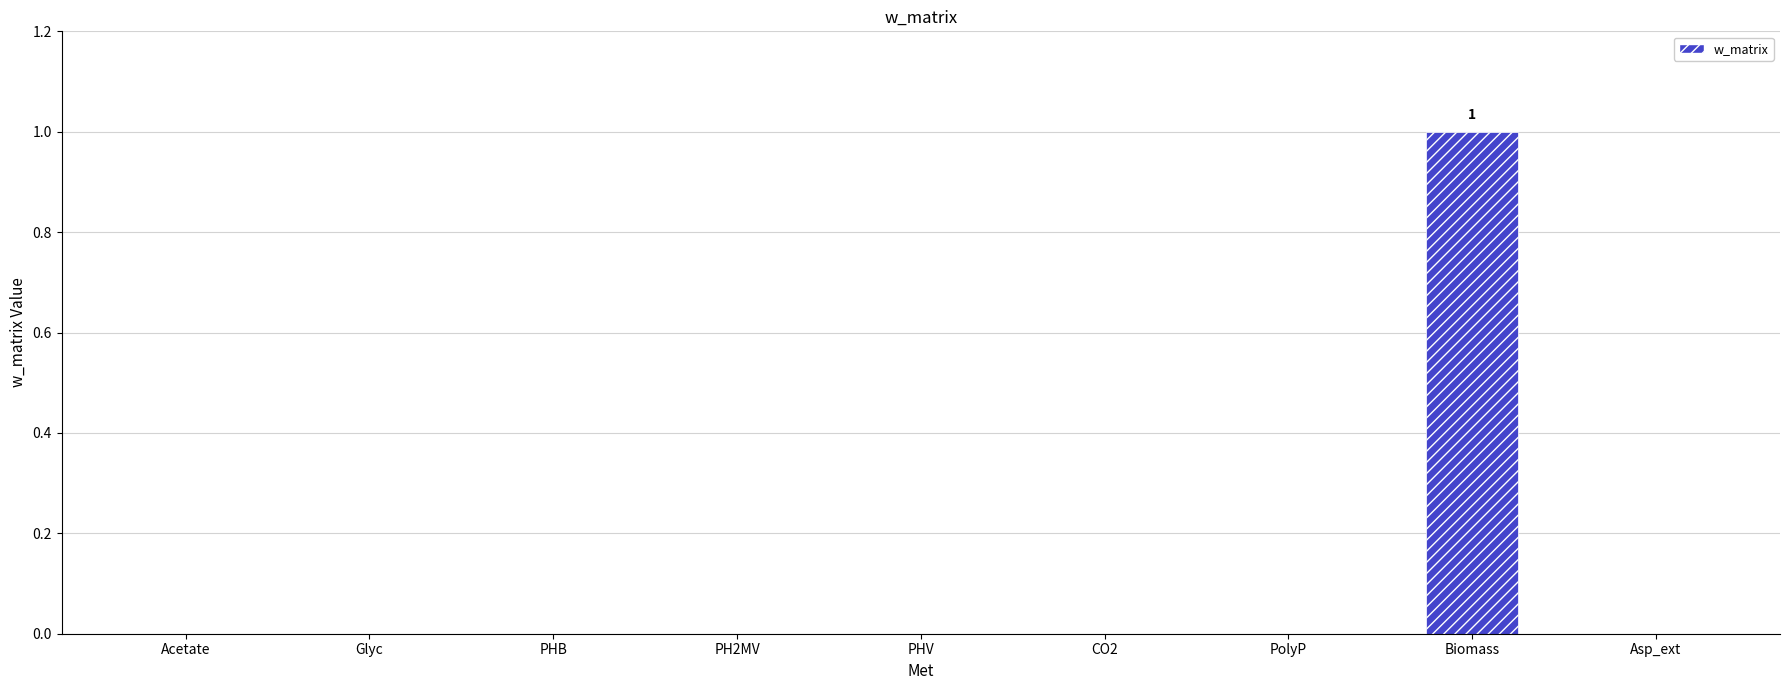

Between Biomass and PH2MV, which is larger?

Biomass